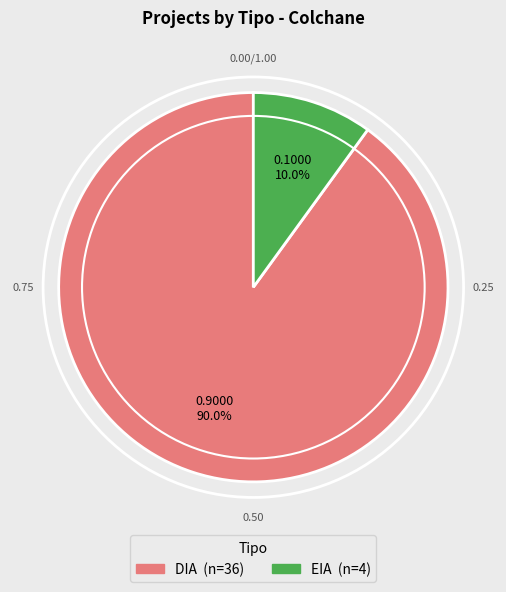

Count the number of slices in the pie.

2